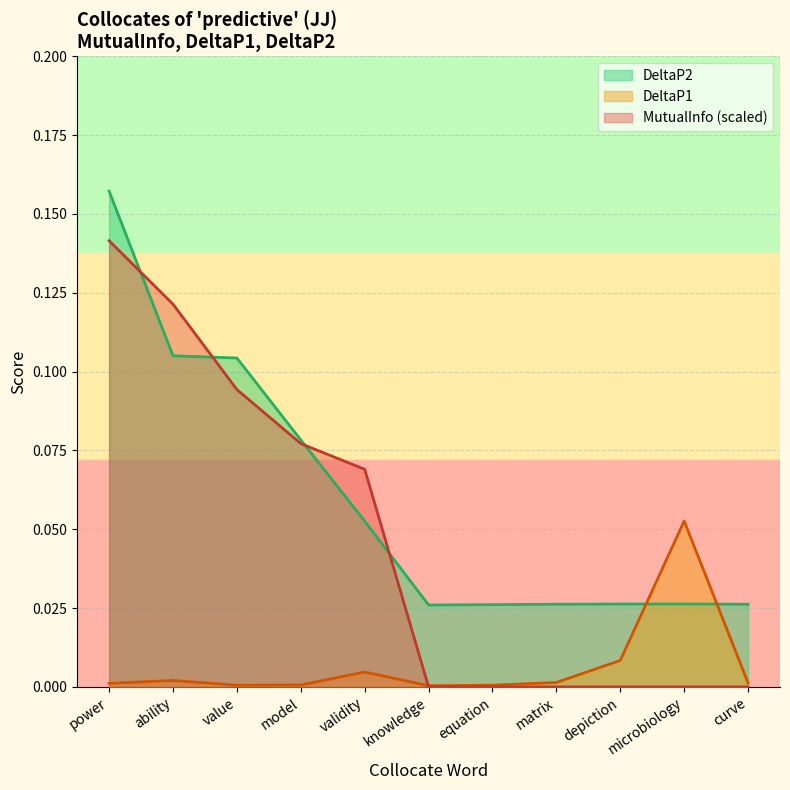

The value of MutualInfo (scaled) at knowledge is -0.1. True or false?

False